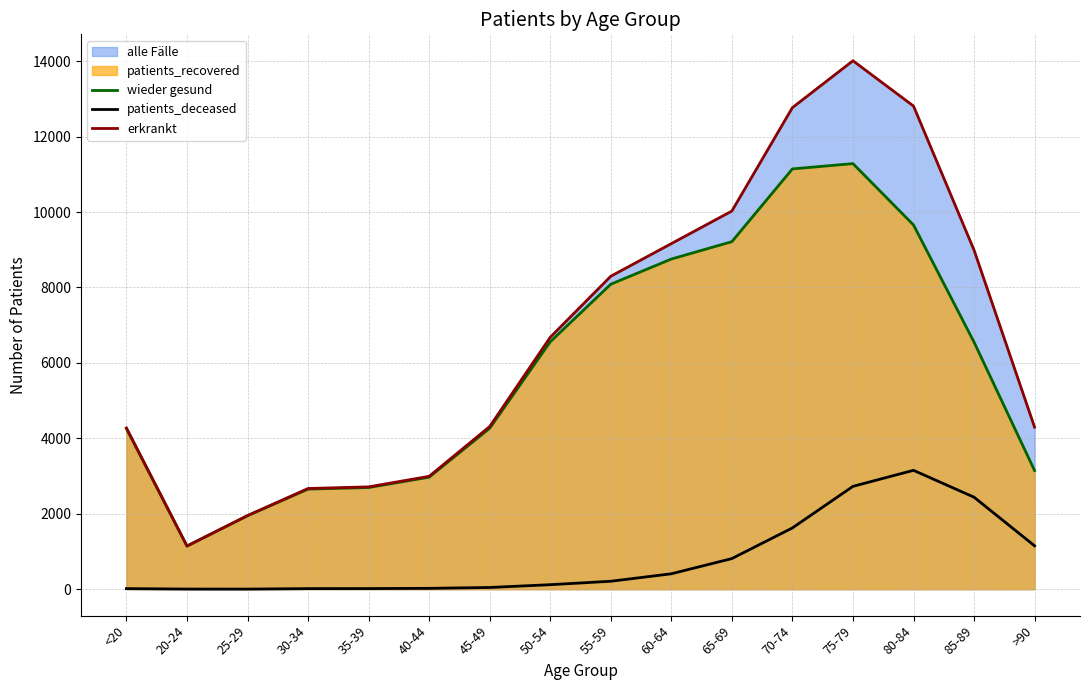

What is the difference between the maximum and second lowest values in the patients_deceased series?

3148